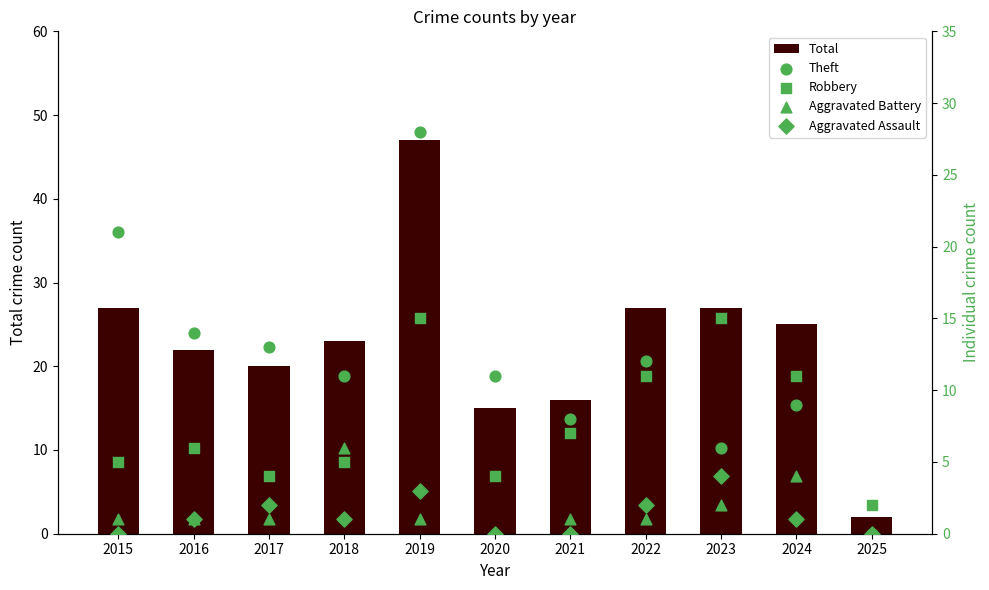

Is the value of Theft at 2015 greater than the value of Robbery at 2024?

Yes